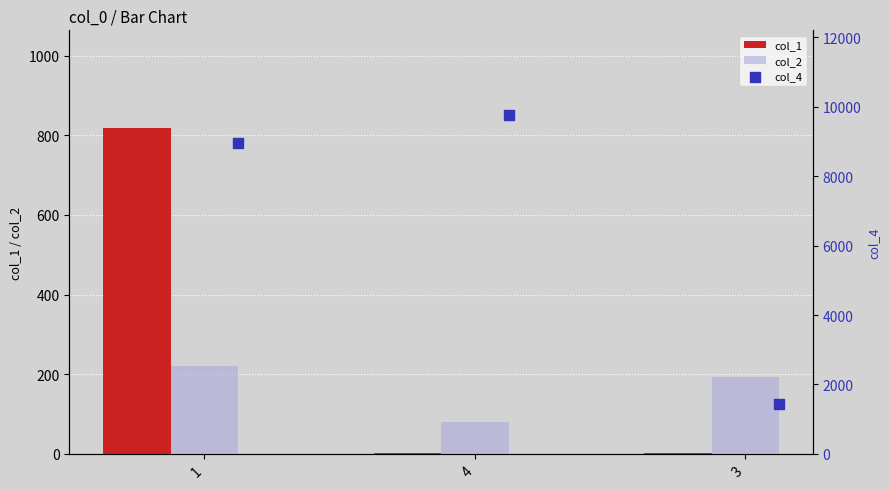

Which series has the largest total across all categories?

col_4